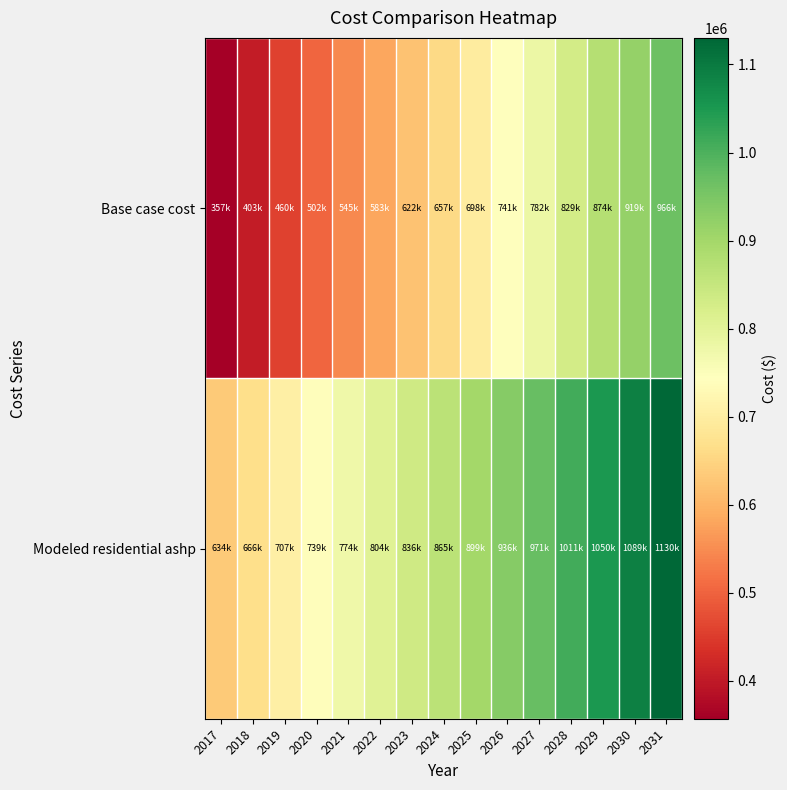

Rank the series at 2018 from lowest to highest value.

Base case cost, Modeled residential ashp